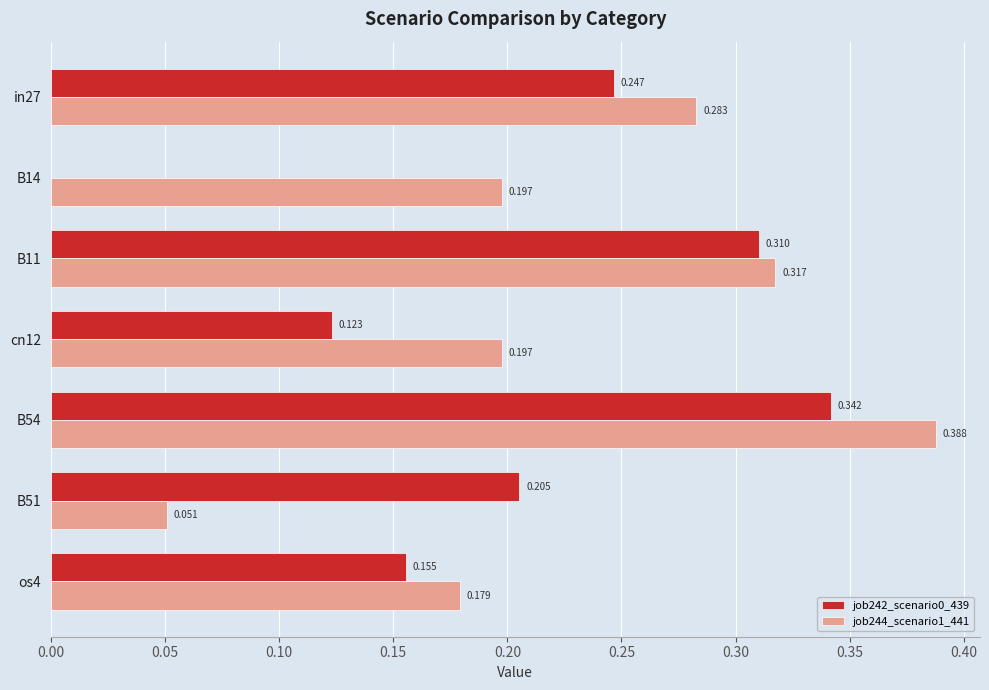

Is the value of job242_scenario0_439 at B11 greater than the value of job244_scenario1_441 at B54?

No